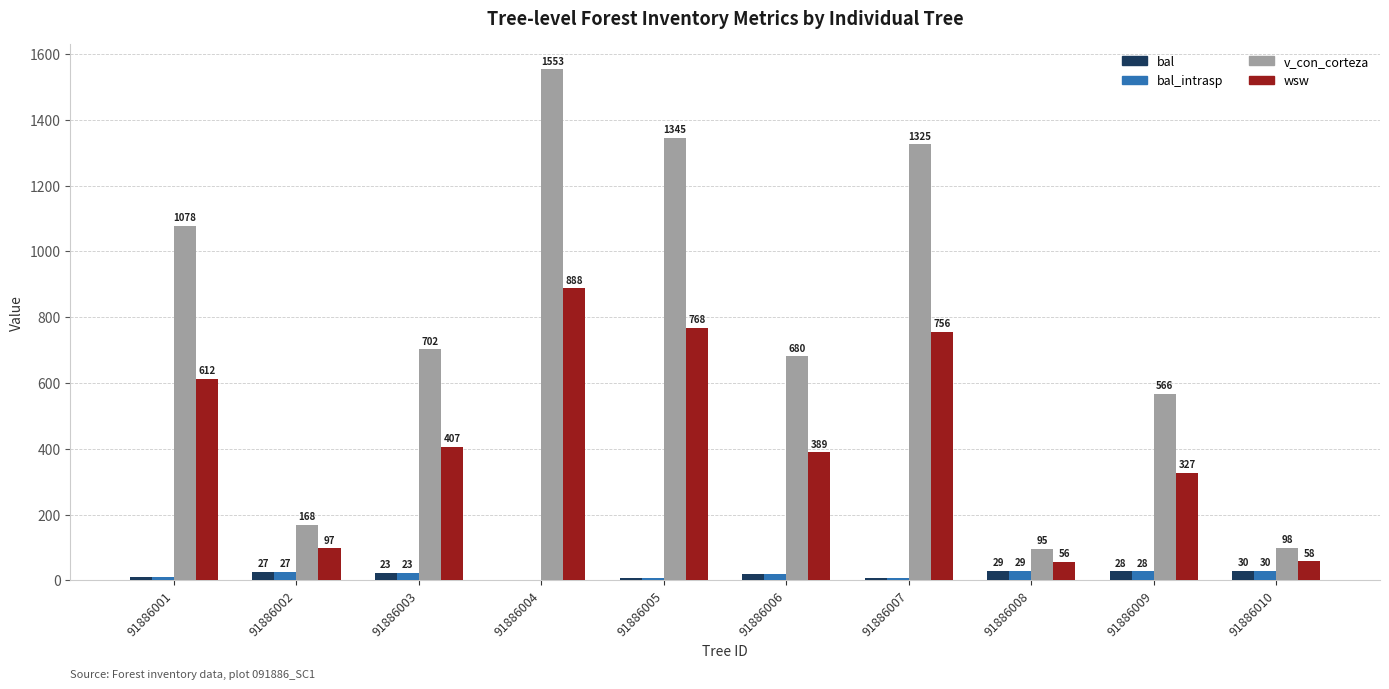

What is the sum of all bal_intrasp values?

179.5